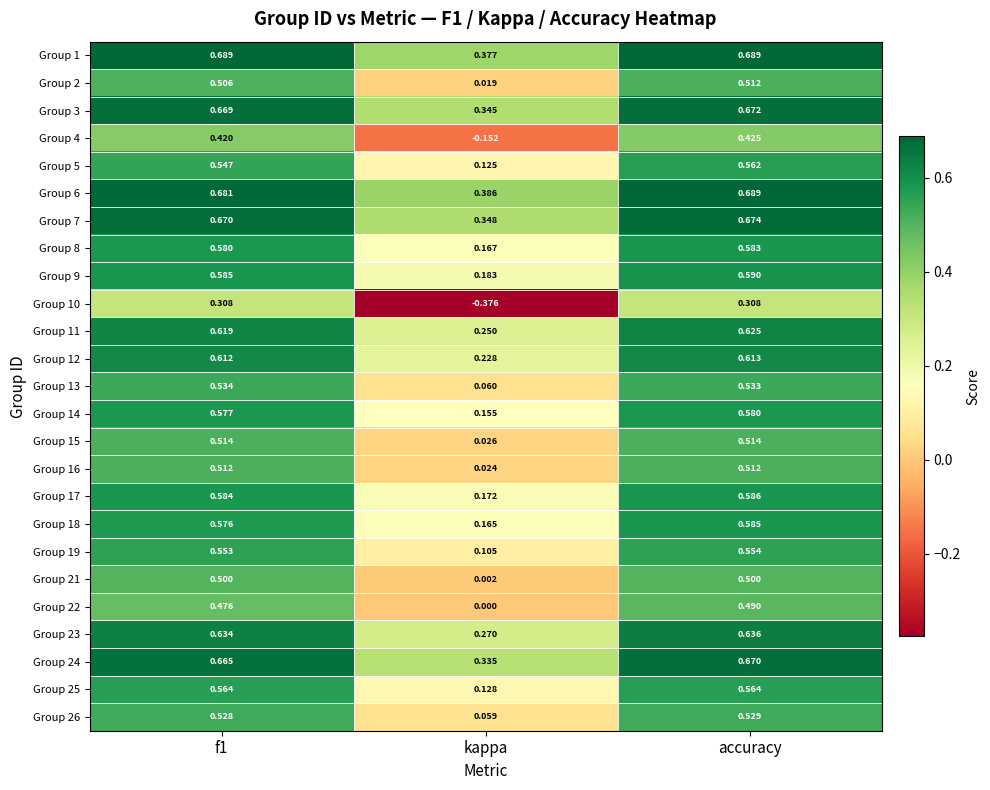

At which category is the sum across all series the highest?

accuracy